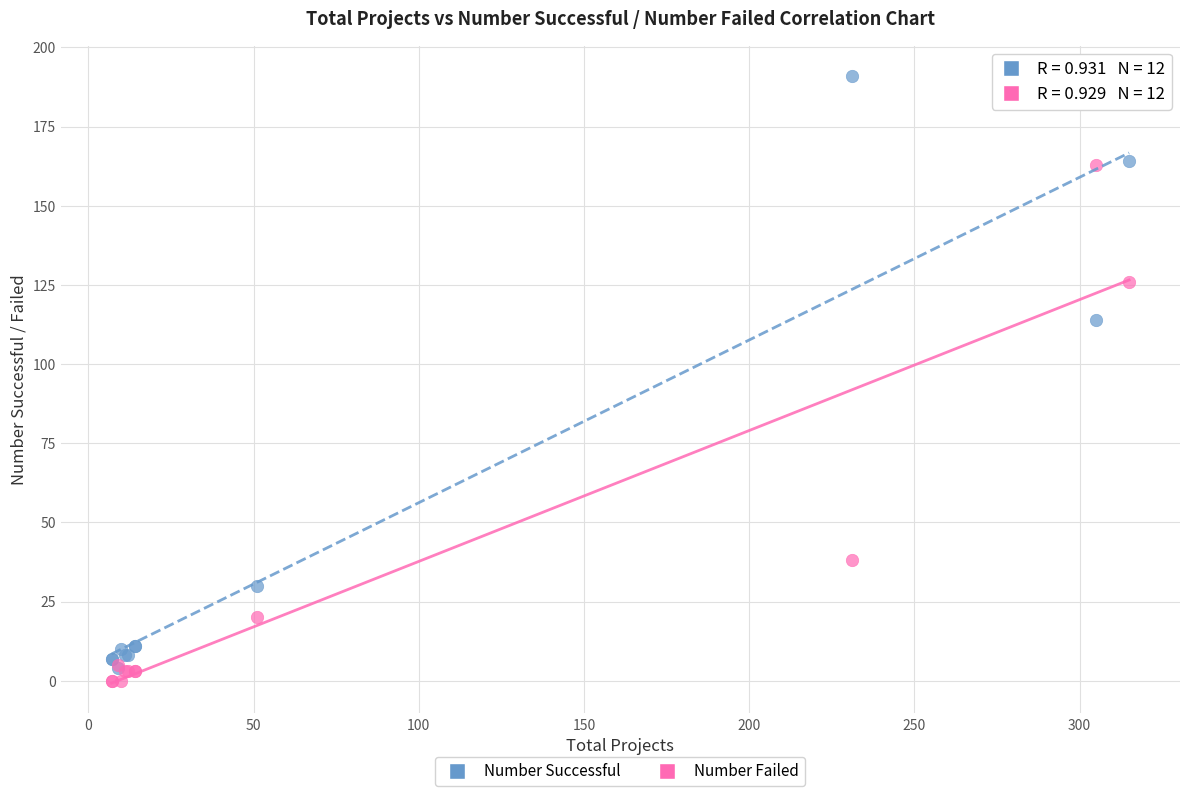

What are all the series names shown in the legend?

Number Successful, Number Failed